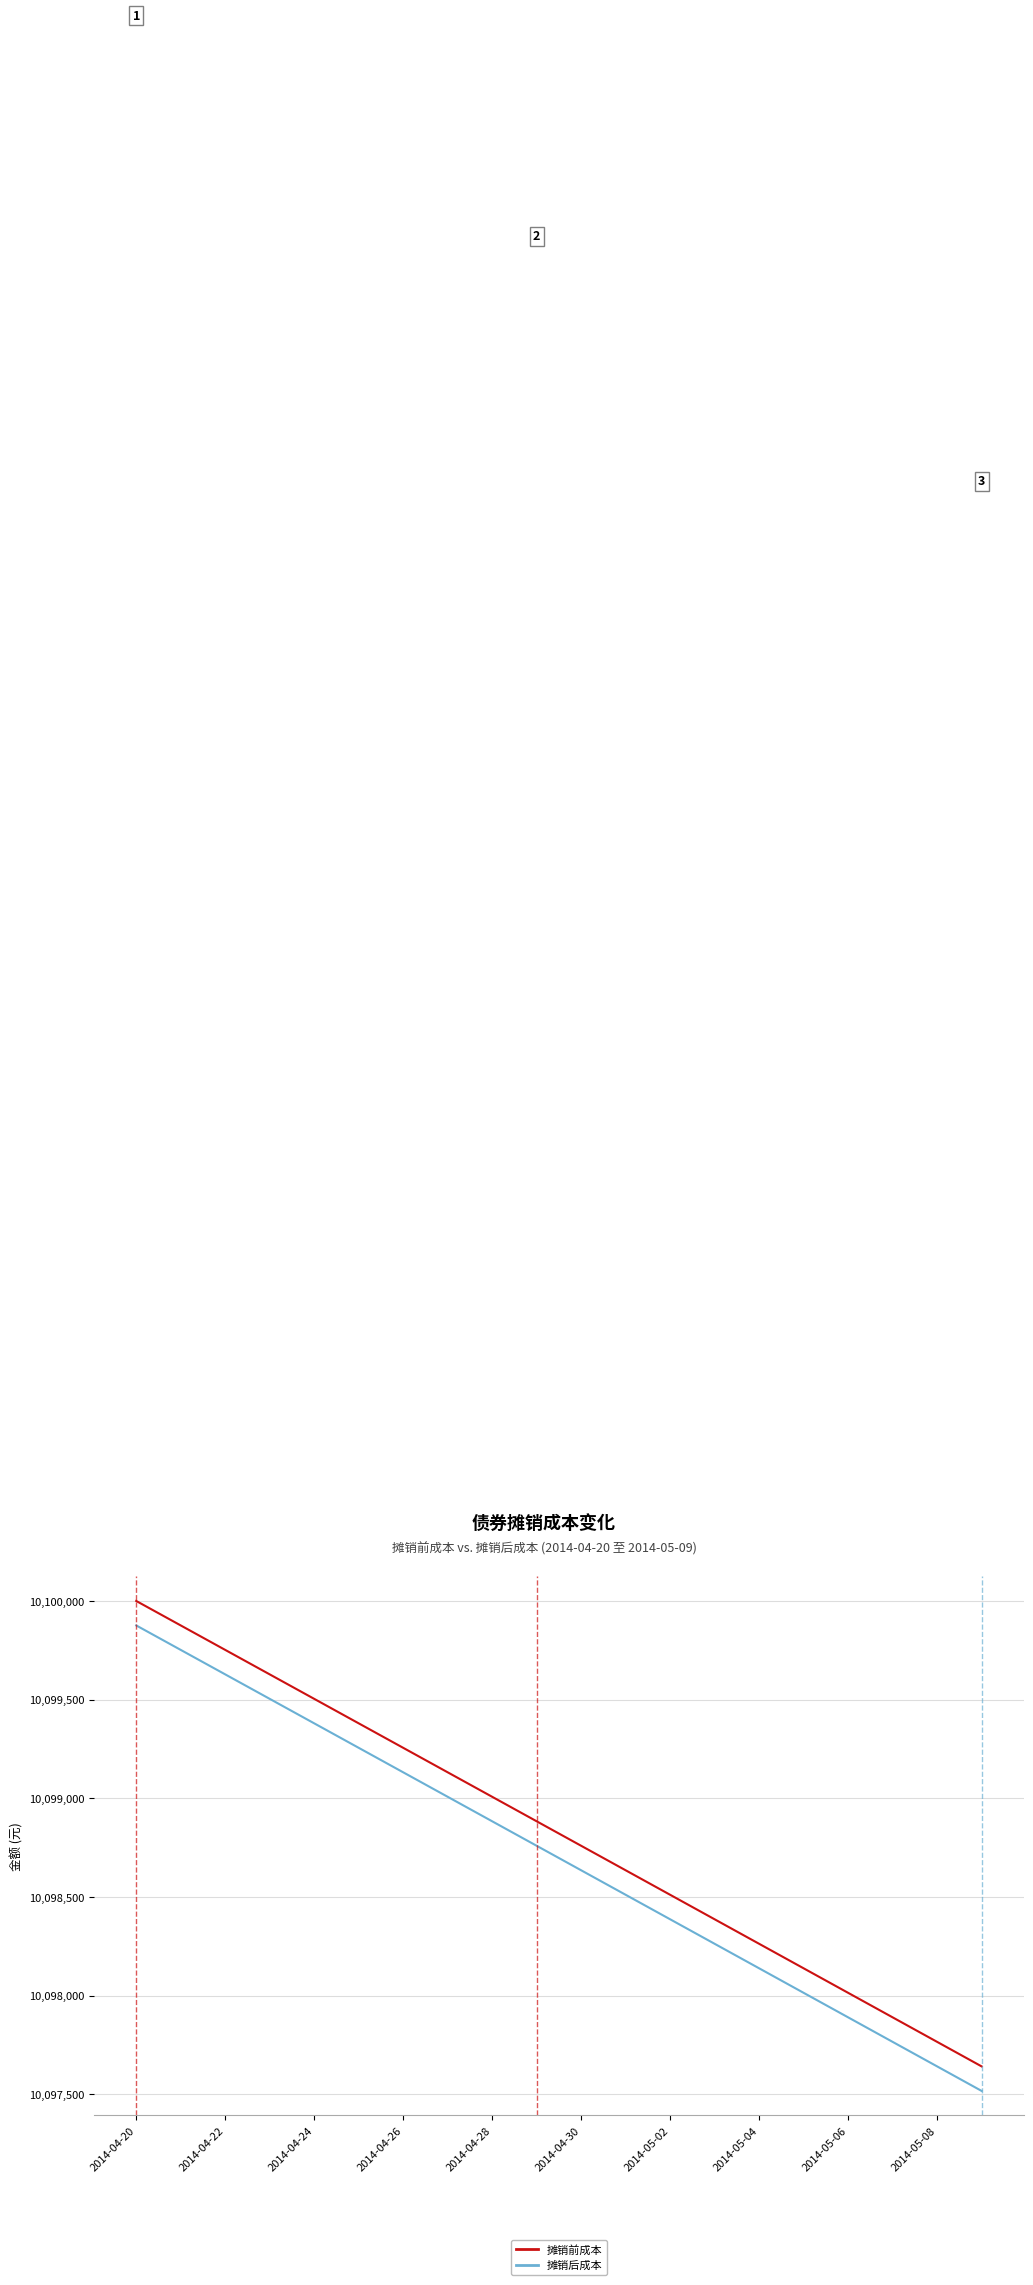

What is the difference between the second highest and second lowest values in the 摊销后成本 series?

2110.8